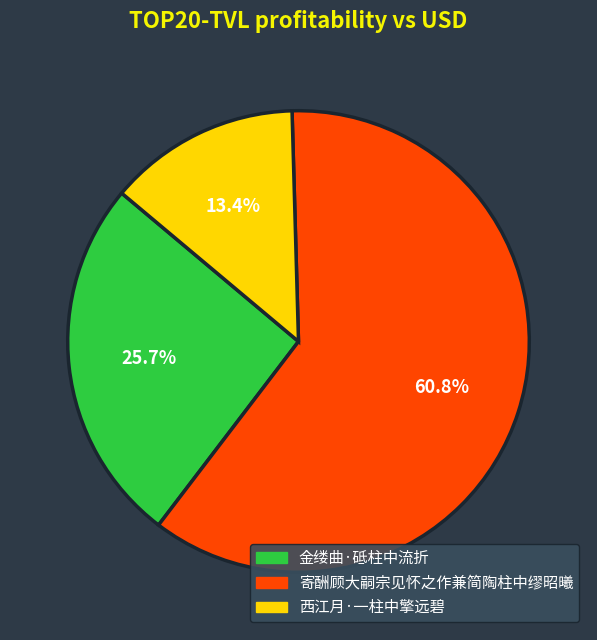

Is the sum of 金缕曲·砥柱中流折 and 西江月·一柱中擎远碧 greater than half?

No